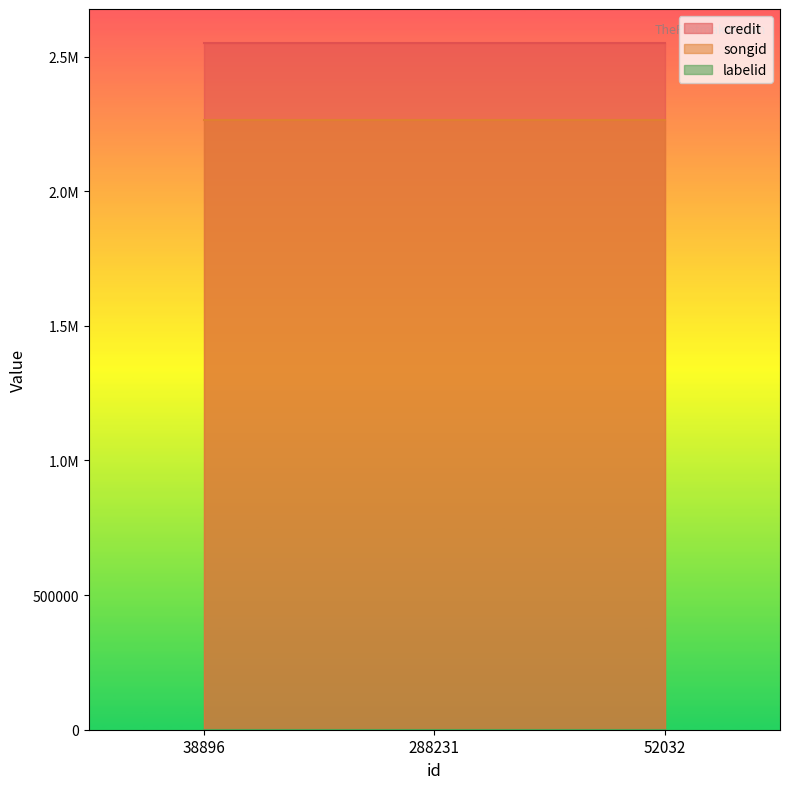

Does the chart have visible grid lines?

No